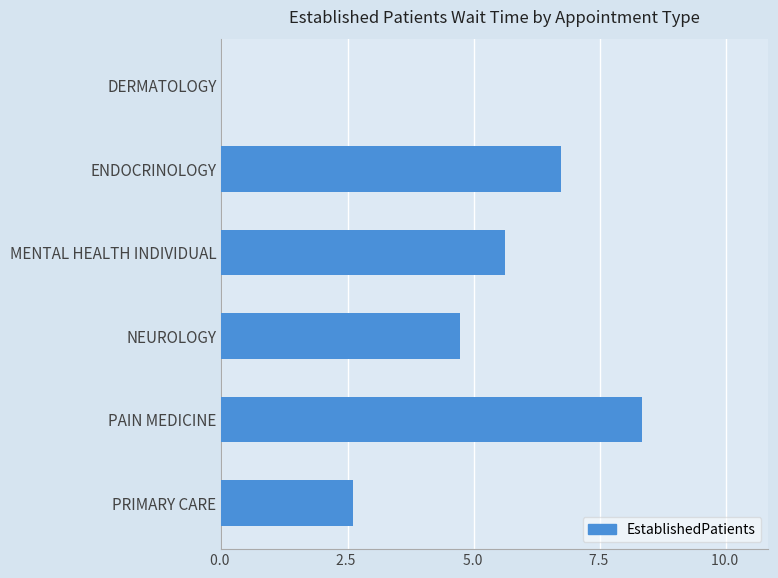

The value at ENDOCRINOLOGY is 6.7. True or false?

True